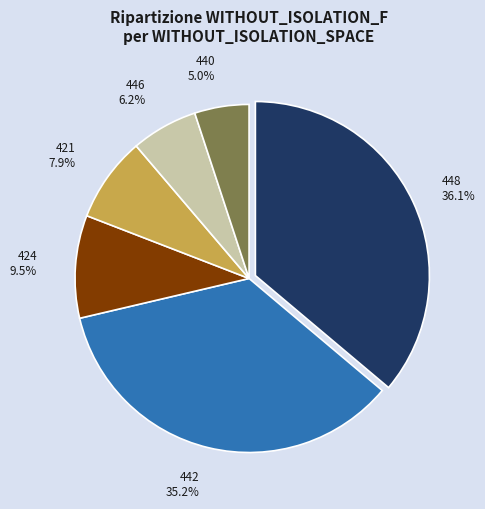

Is there any slice that represents more than half of the pie?

No